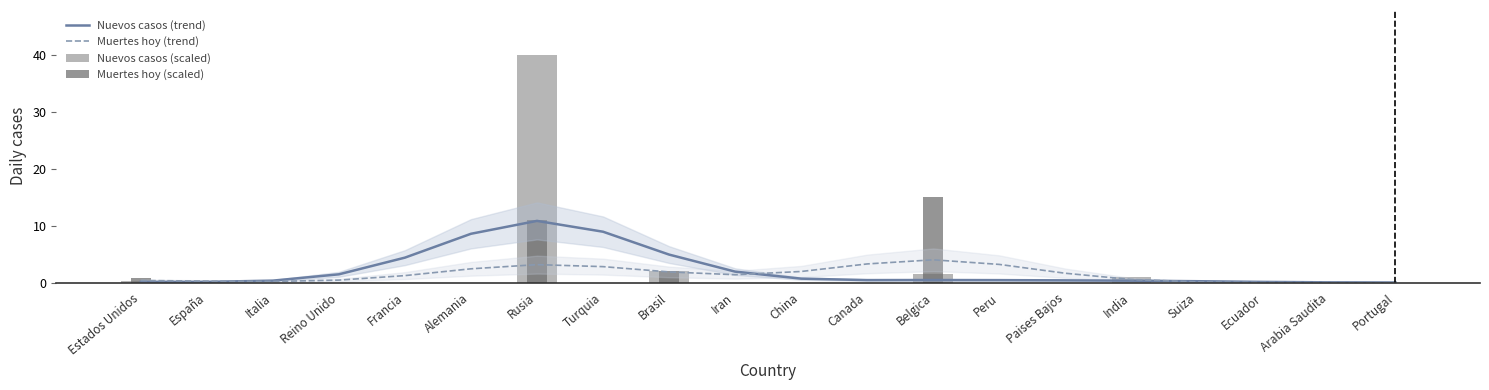

What is the highest value of the Nuevos casos (trend) series?

10.9